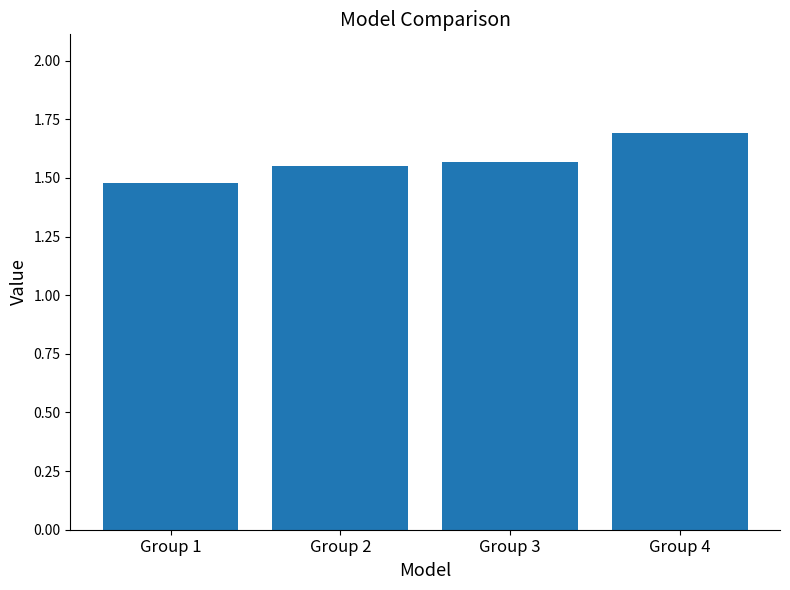

What is the sum of all values?

6.3